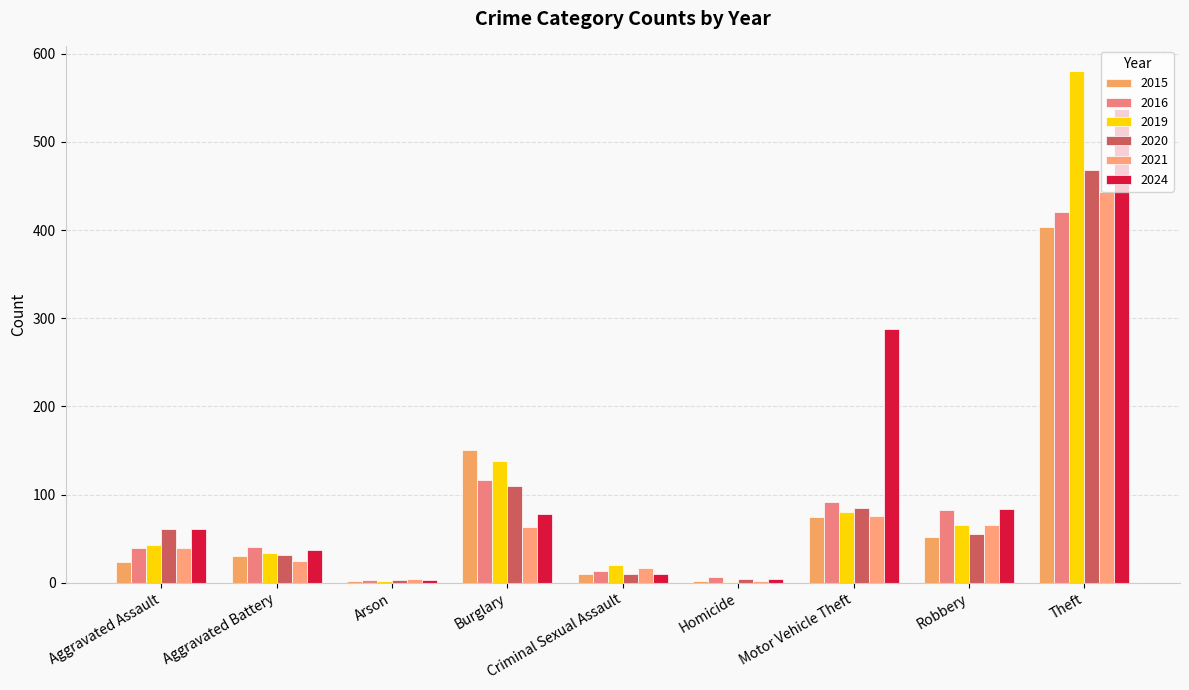

Which series has the largest total across all categories?

2024